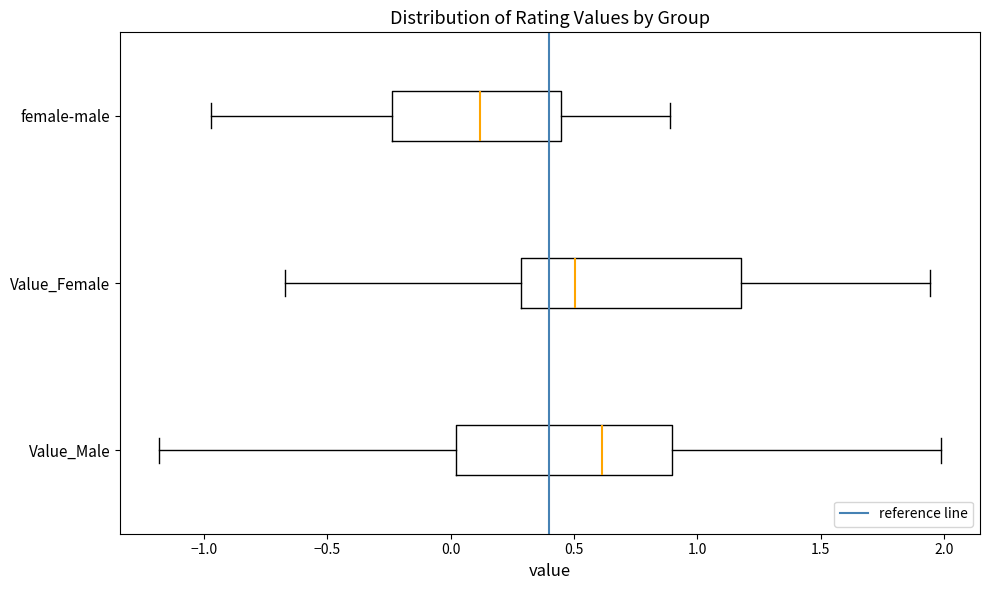

Reading bottom to top, read every box against the x-axis: the position of its median line, the range the box covers, and the ends of its whiskers. The values are not printed on the chart, so give them approximately, as read against the axis.

Value_Male: median 0.60, box 0.00 to 0.90, whiskers -1.20 to 2.00
Value_Female: median 0.50, box 0.30 to 1.20, whiskers -0.65 to 1.95
female-male: median 0.10, box -0.25 to 0.45, whiskers -0.95 to 0.90